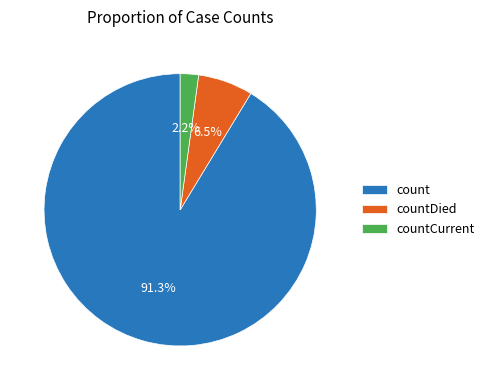

Between countCurrent and countDied, which is larger?

countDied